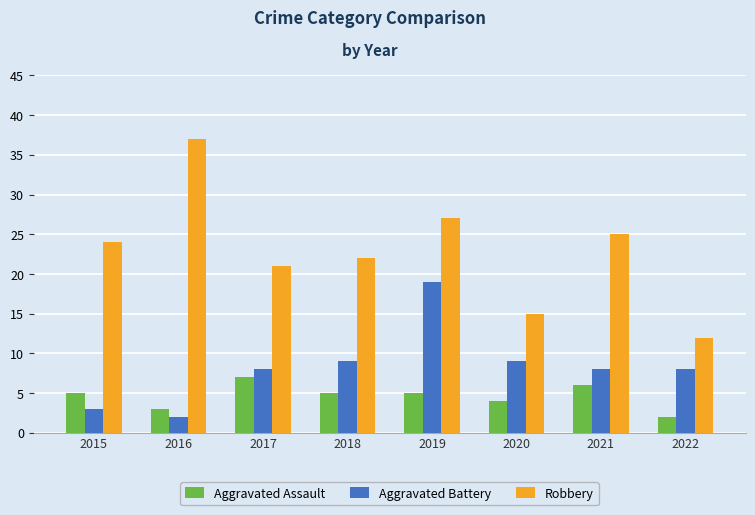

Reading left to right, list all the values displayed in this chart.

Aggravated Assault: 2015=5	2016=3	2017=7	2018=5	2019=5	2020=4	2021=6	2022=2
Aggravated Battery: 2015=3	2016=2	2017=8	2018=9	2019=19	2020=9	2021=8	2022=8
Robbery: 2015=24	2016=37	2017=21	2018=22	2019=27	2020=15	2021=25	2022=12